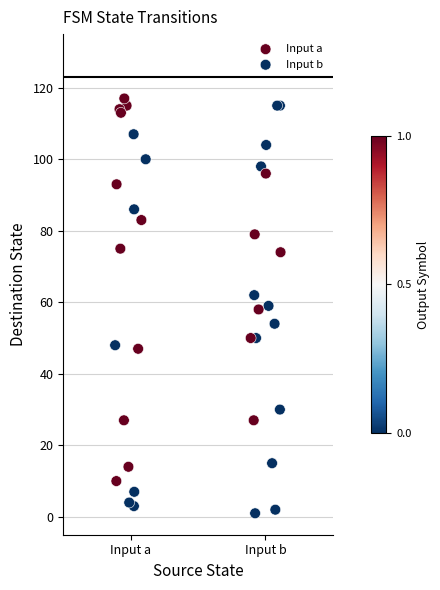

What are all the series names shown in the legend?

Input a, Input b